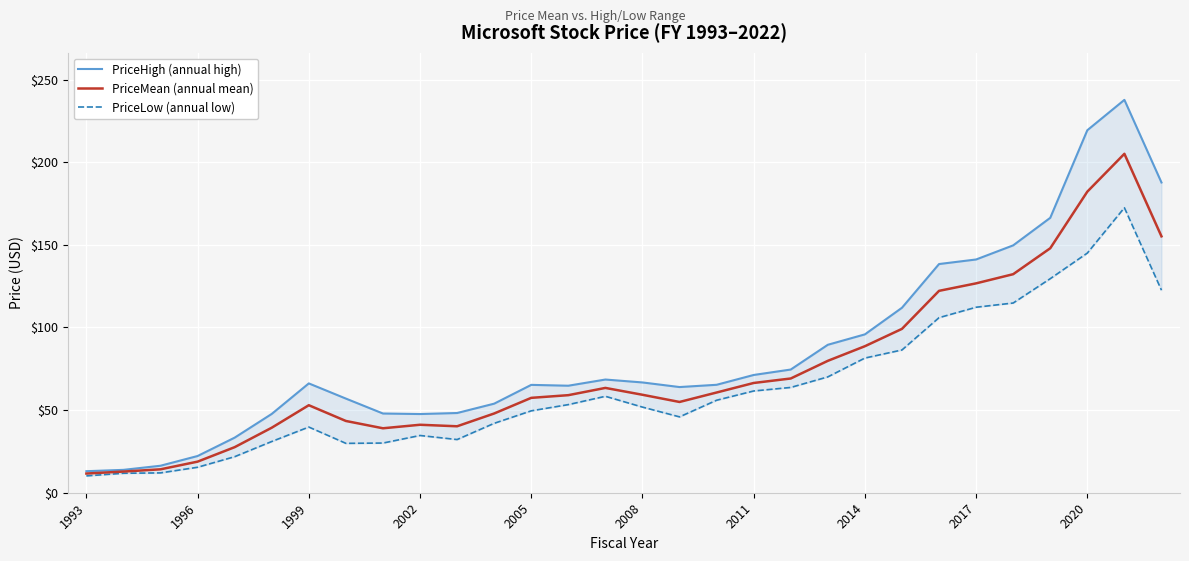

Between 25 and 13, which is larger?

25